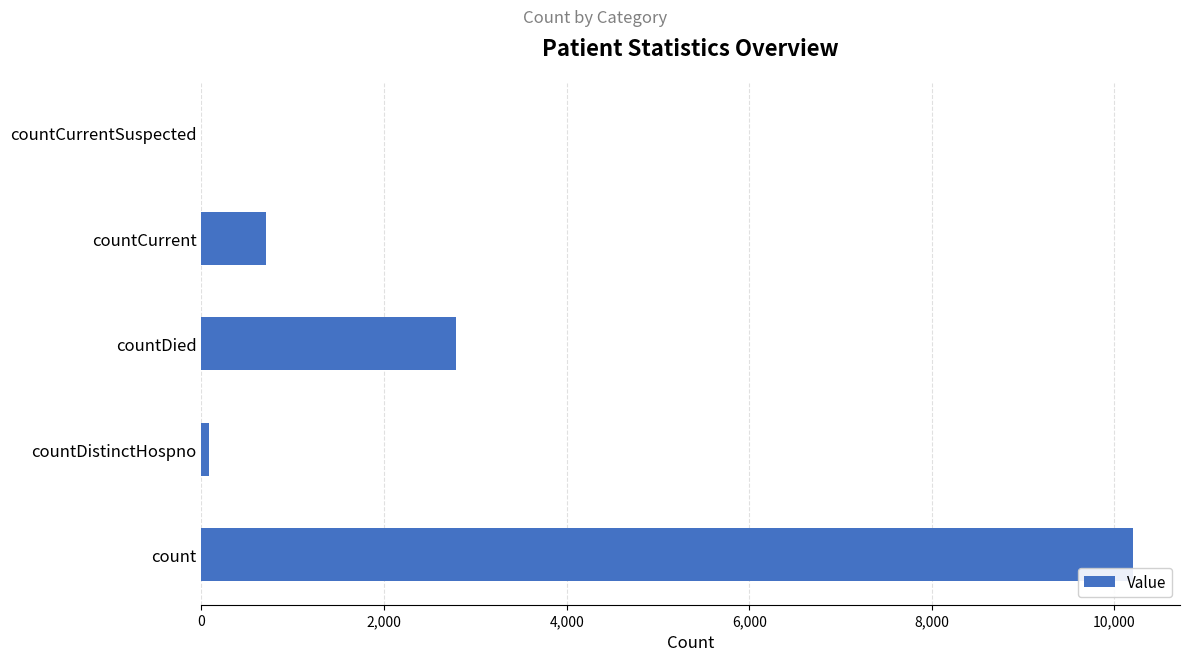

Which has a higher value, countDied or countCurrentSuspected?

countDied